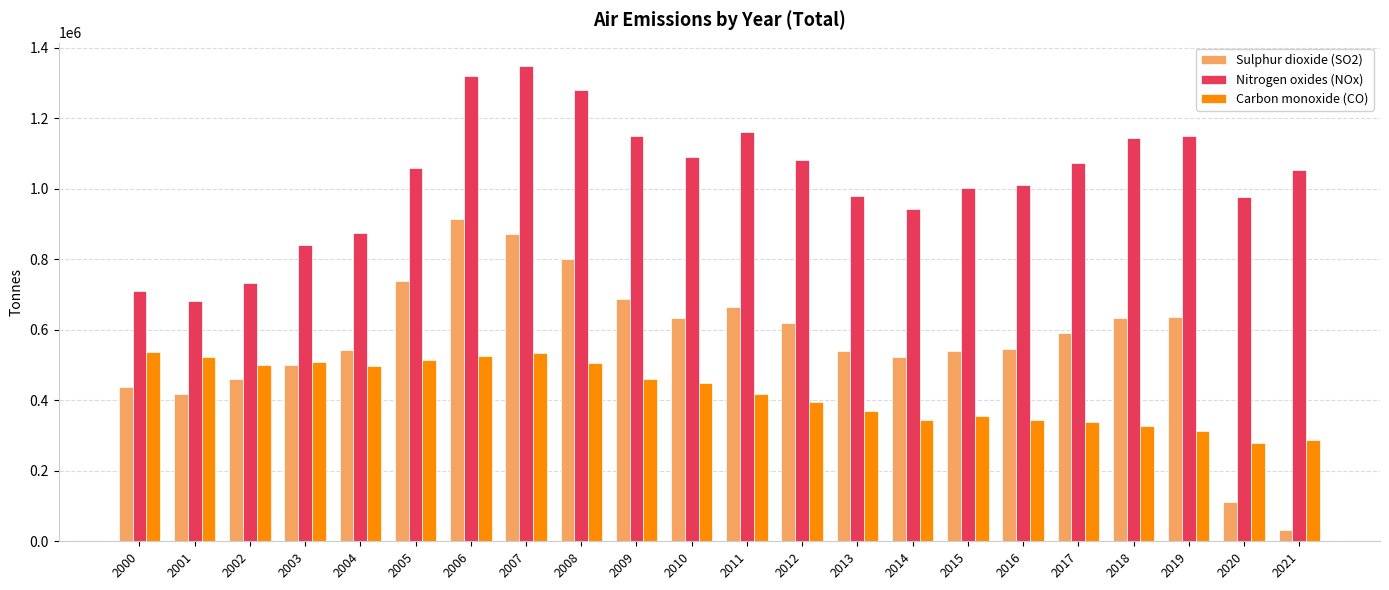

The value of Sulphur dioxide (SO2) at 2020 is 156936. True or false?

False